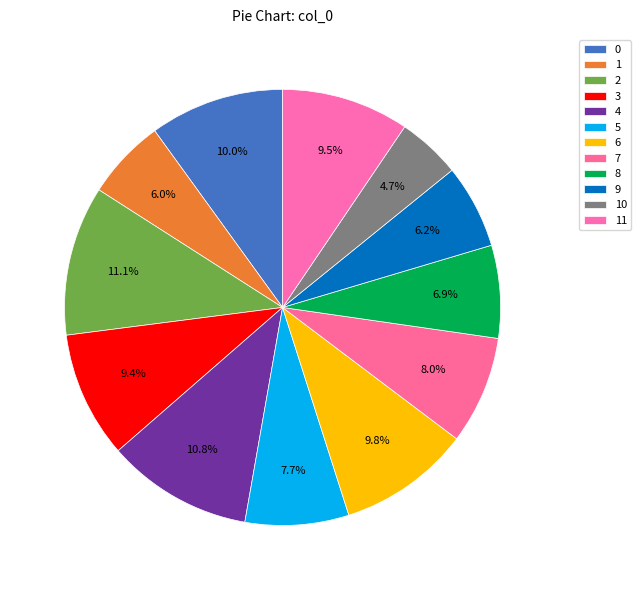

Does any single category account for the majority?

No